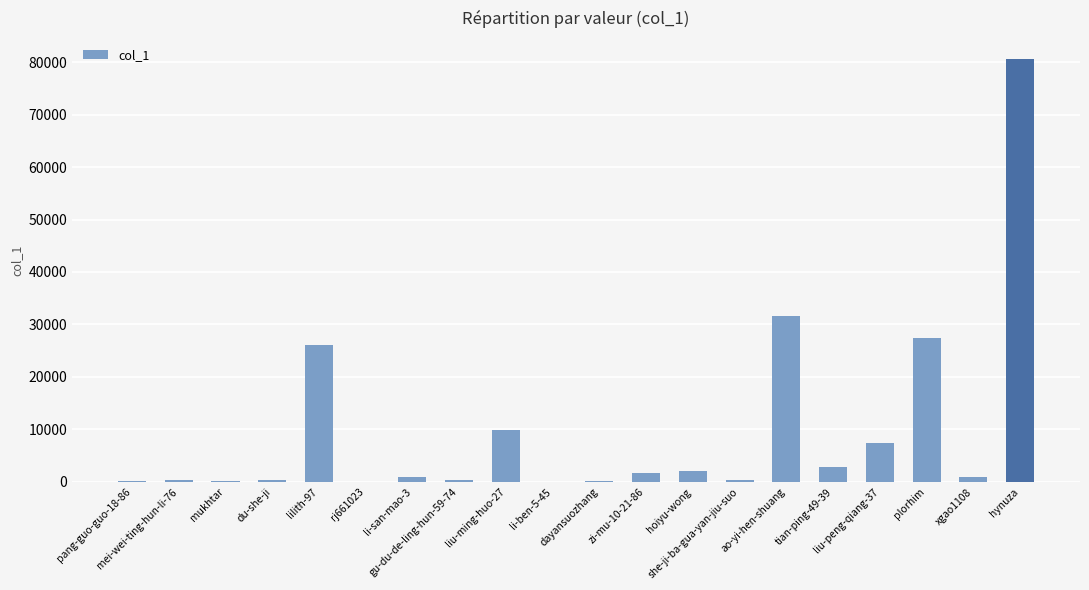

Approximately how many times larger is the value at mukhtar compared to li-san-mao-3?

0.1